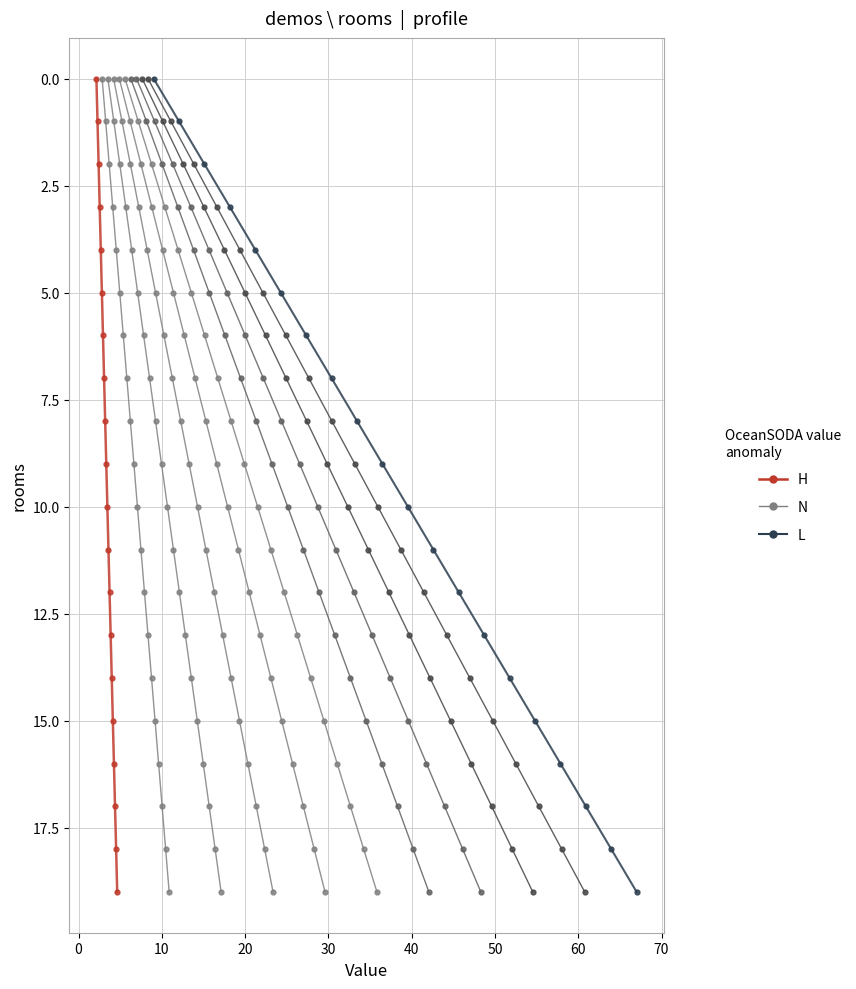

What are all the series names shown in the legend?

H, N, L